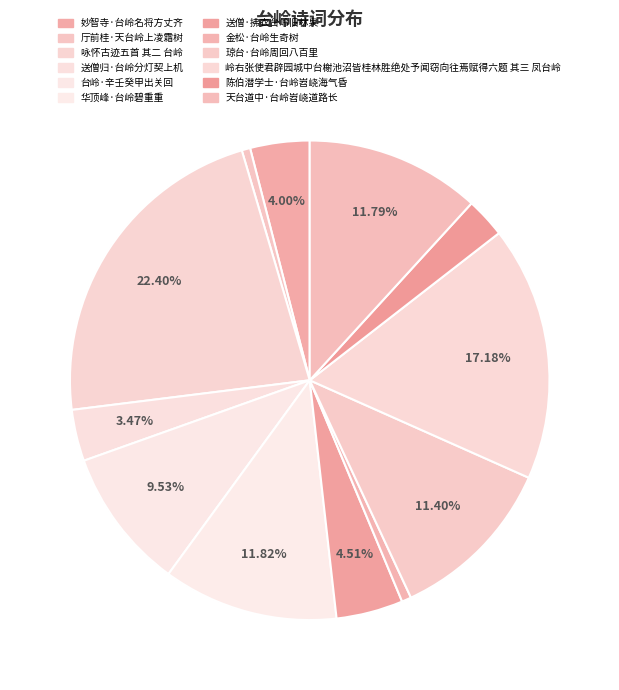

Approximately how many times larger is the value at 咏怀古迹五首 其二 台岭 compared to 琼台·台岭周回八百里?

2.0